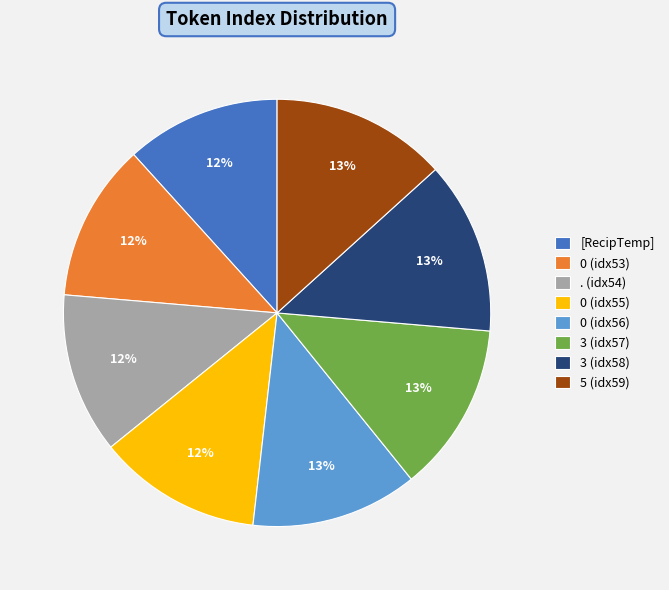

Is the sum of 0 (idx56) and [RecipTemp] greater than half?

No